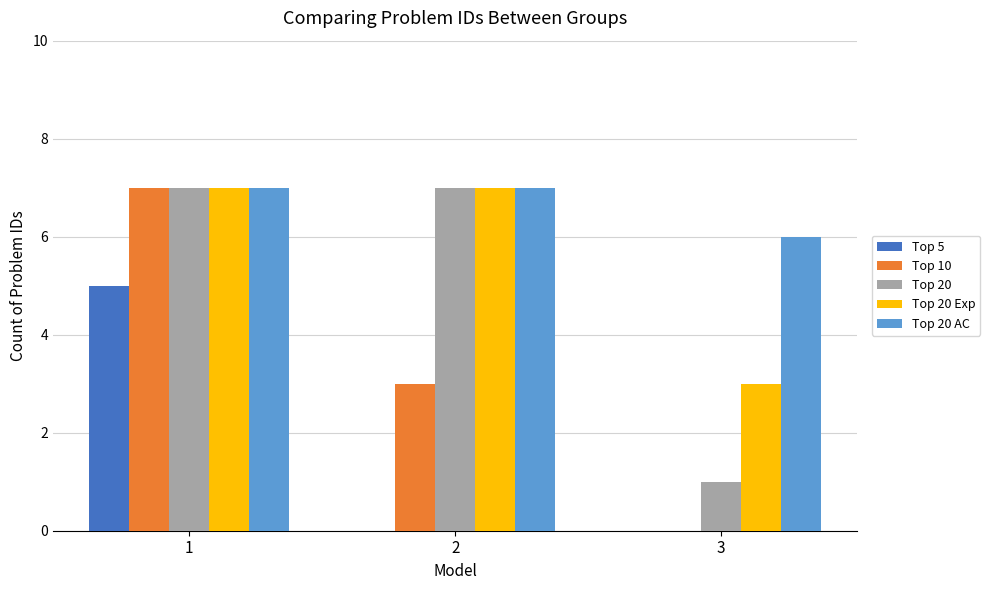

Reading left to right, transcribe all the data shown in this chart.

Top 5: 1=5	2=0	3=0
Top 10: 1=7	2=3	3=0
Top 20: 1=7	2=7	3=1
Top 20 Exp: 1=7	2=7	3=3
Top 20 AC: 1=7	2=7	3=6